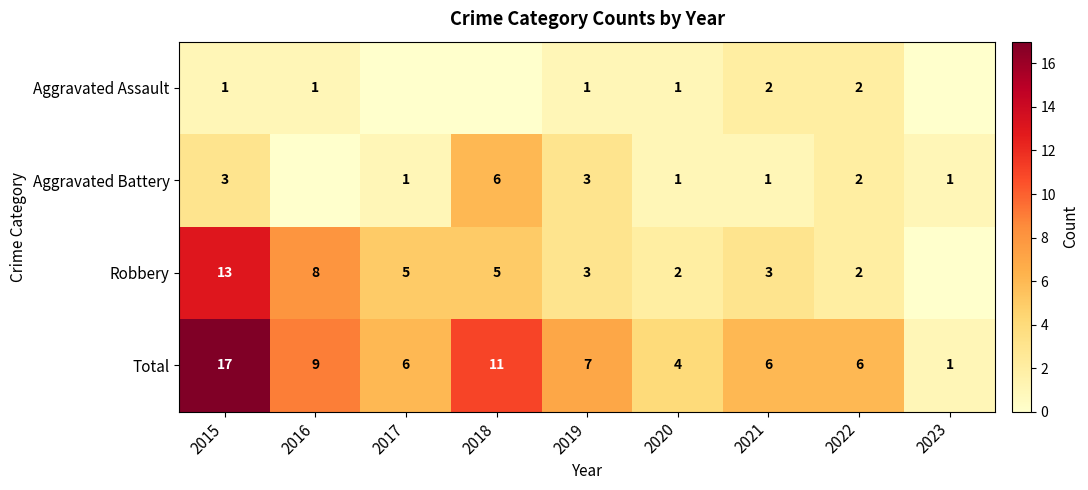

True or false: Aggravated Battery has a value of 0 at 2017.

False